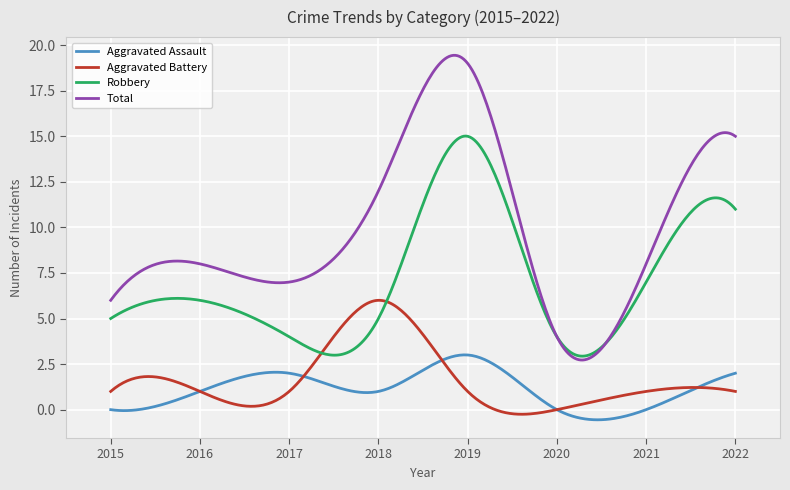

How many lines are shown in the chart?

4